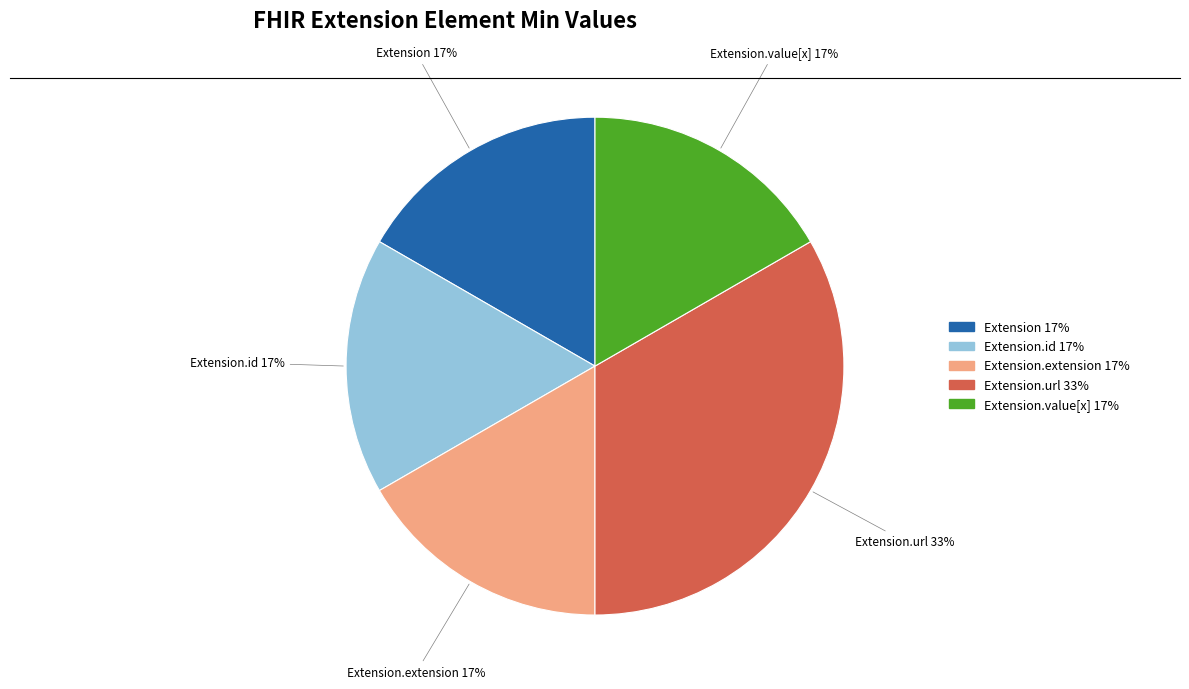

Does any single category account for the majority?

No